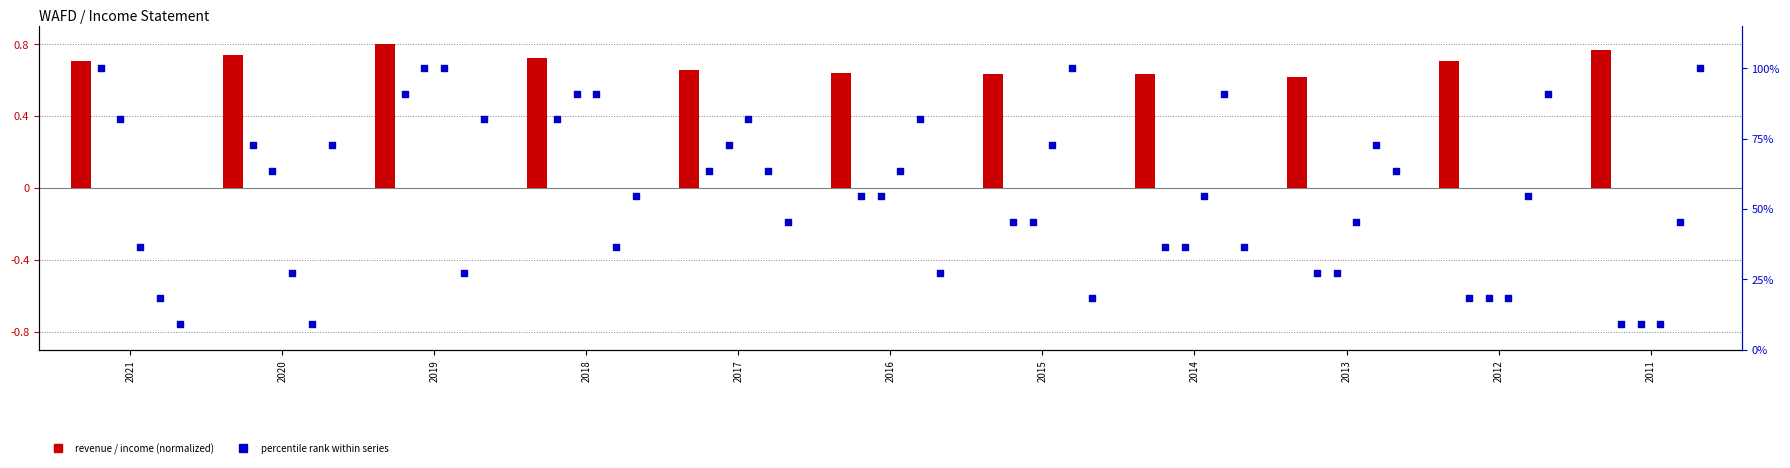

At which category is the sum across all series the highest?

2019